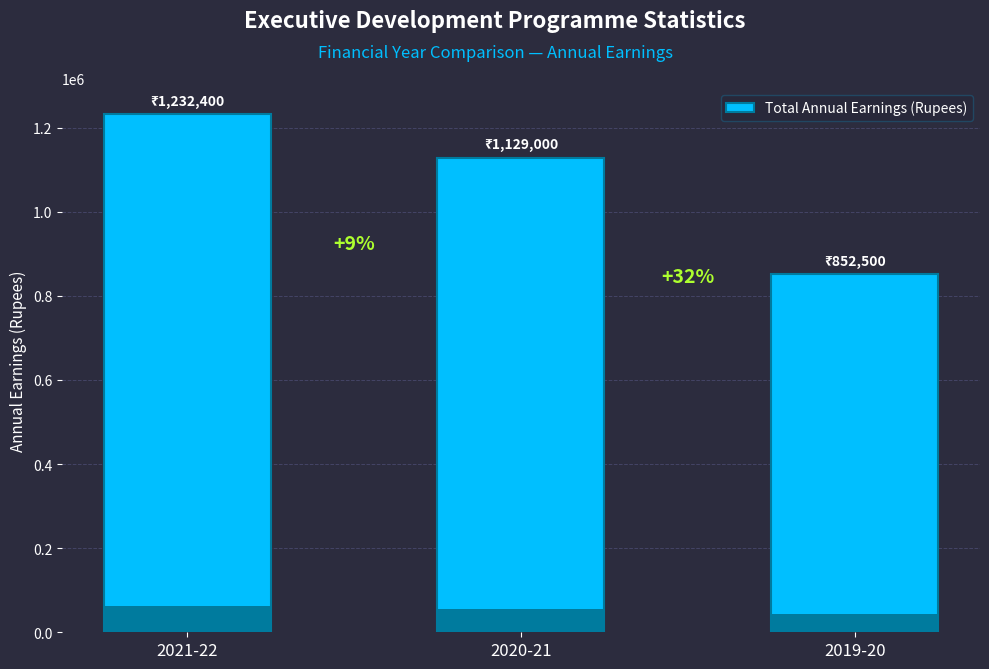

What is the label of the 2nd bar from the right?

2020-21